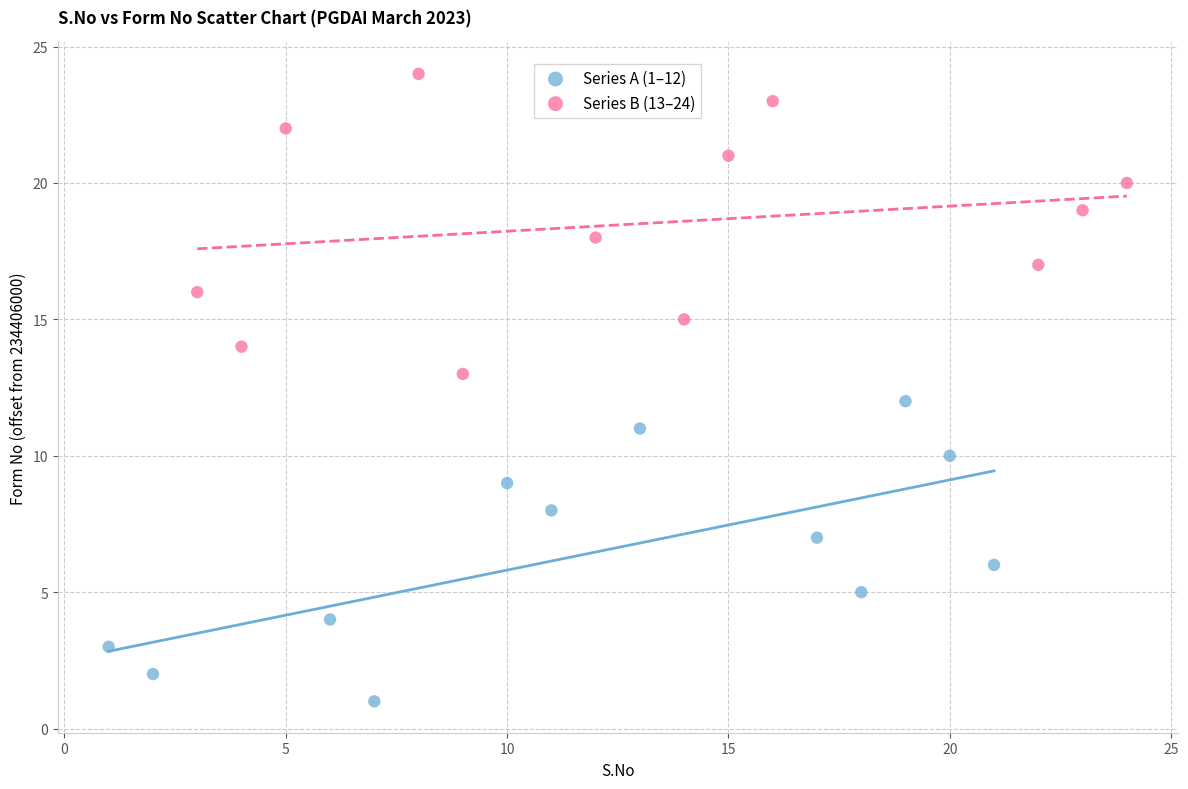

Which series contains the lowest Y value?

Series A (1–12)